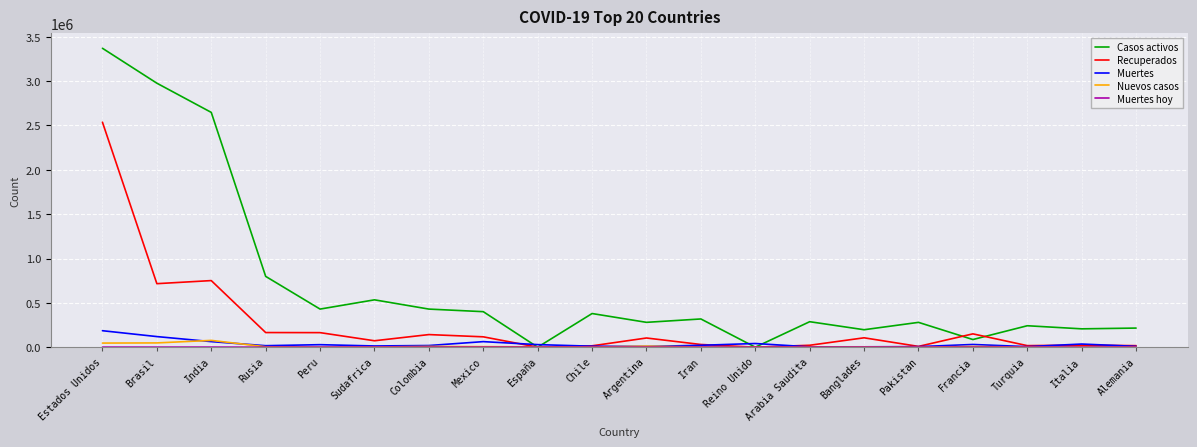

The value of Casos activos at Pakistan is 279937. True or false?

True